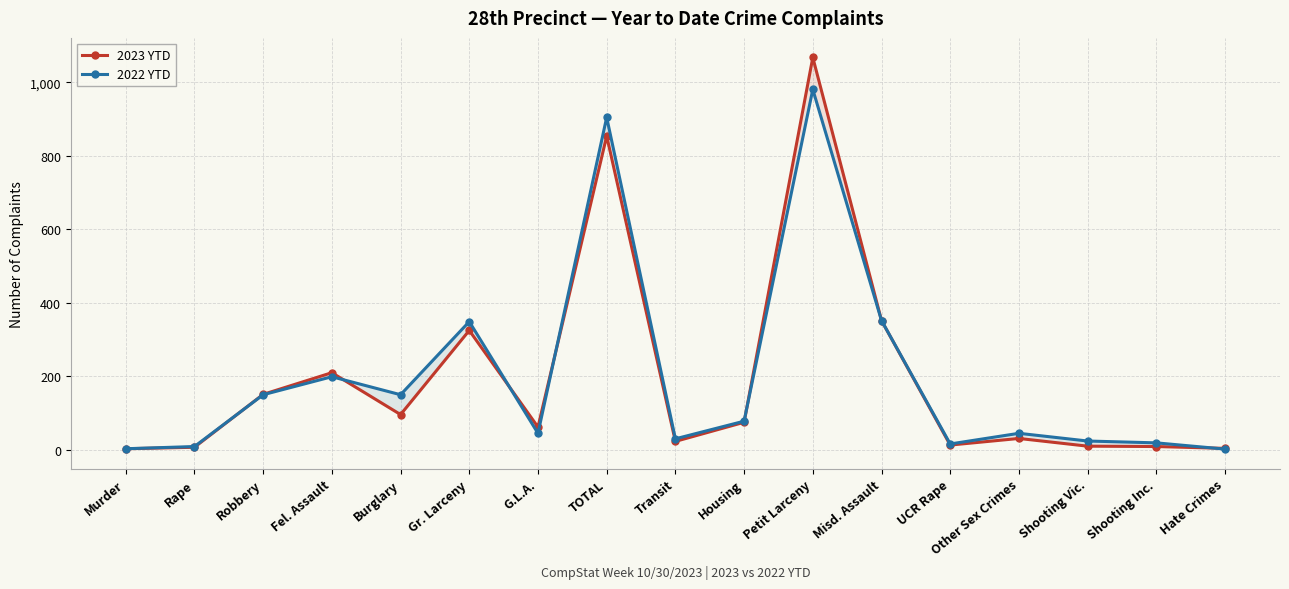

What is the sum of all 2022 YTD values?

3357